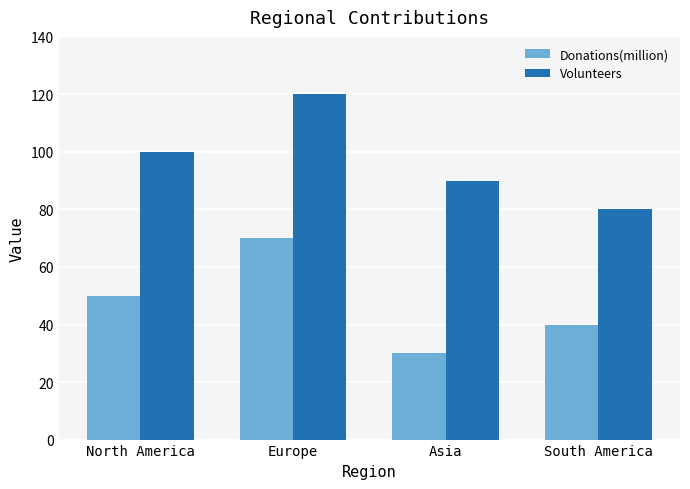

What is the spread (max minus min) of values at North America?

50